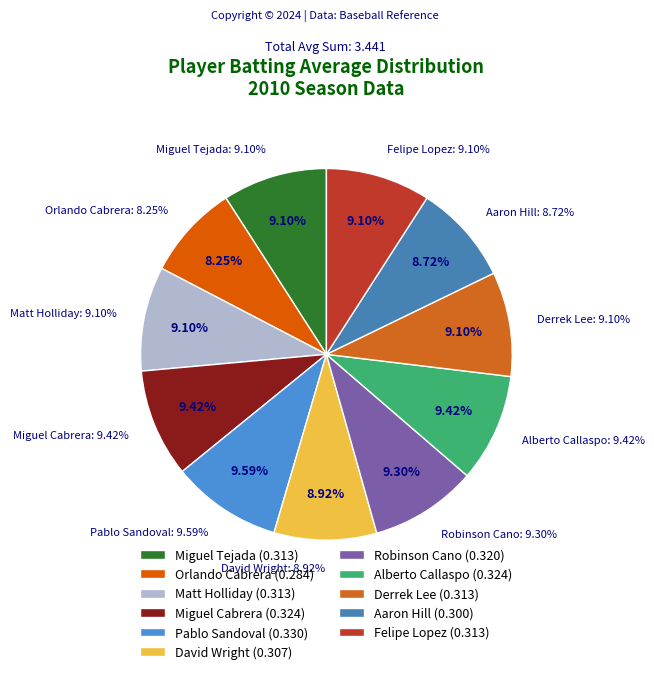

Rank the categories by value from lowest to highest.

Orlando Cabrera, Aaron Hill, David Wright, Miguel Tejada, Matt Holliday, Derrek Lee, Felipe Lopez, Robinson Cano, Miguel Cabrera, Alberto Callaspo, Pablo Sandoval